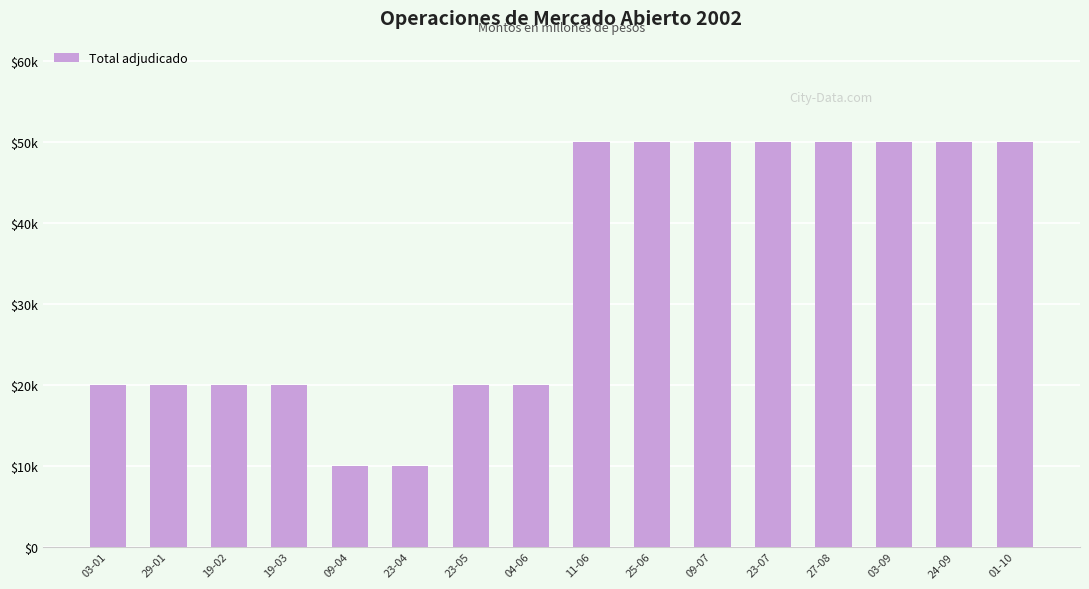

Does the chart contain any negative values?

No